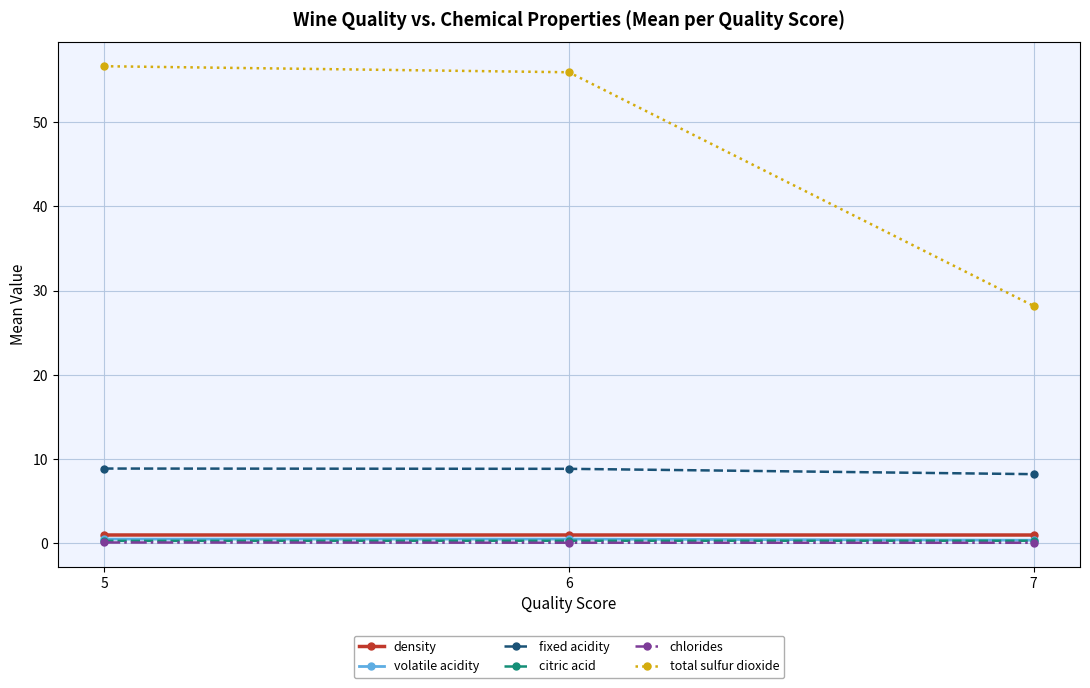

List the labels in order of total sulfur dioxide value, smallest first.

7, 6, 5